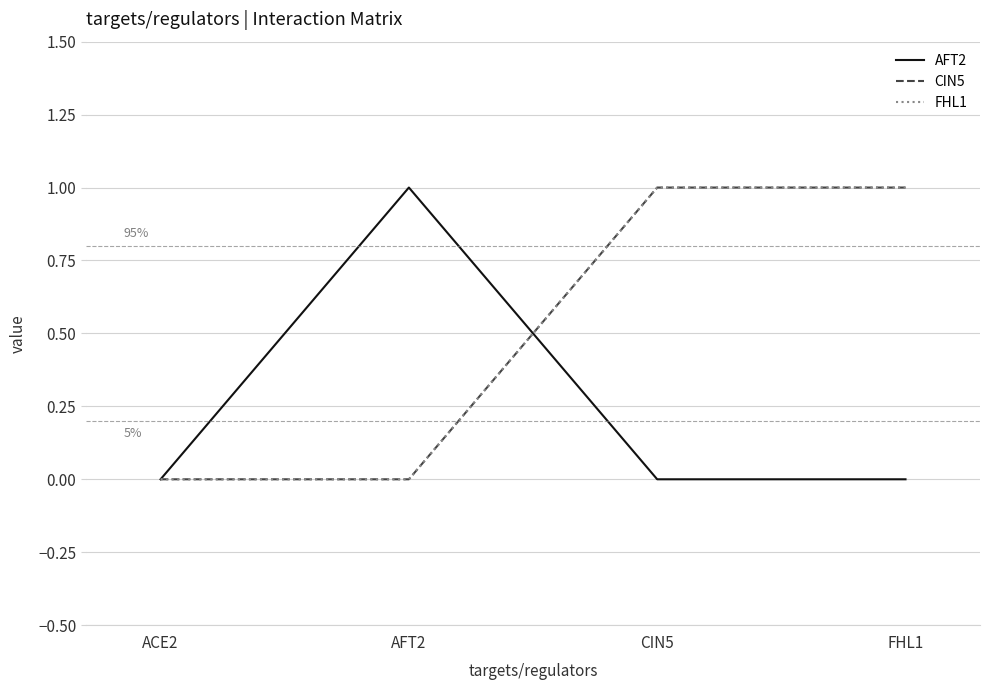

Which category has the highest value in the FHL1 series?

CIN5